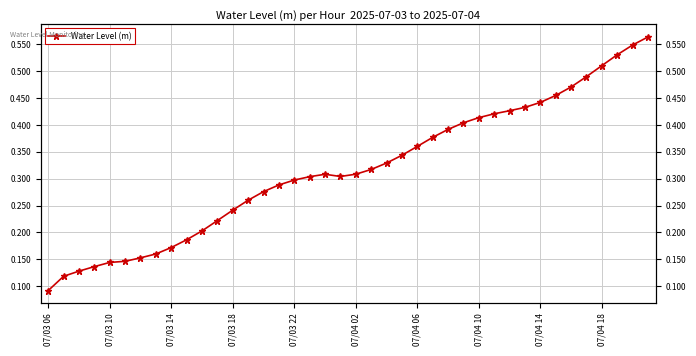

Reading left to right, what are all the values shown in this chart?

0.1	0.1	0.1	0.1	0.1	0.1	0.2	0.2	0.2	0.2	0.2	0.2	0.2	0.3	0.3	0.3	0.3	0.3	0.3	0.3	0.3	0.3	0.3	0.3	0.4	0.4	0.4	0.4	0.4	0.4	0.4	0.4	0.4	0.5	0.5	0.5	0.5	0.5	0.5	0.6